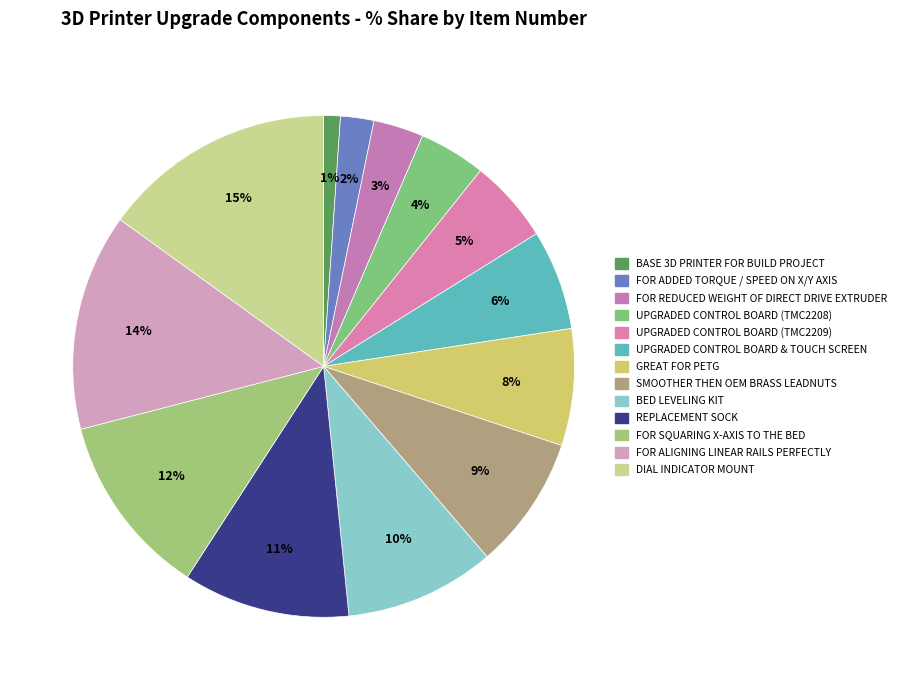

How many slices are in this pie chart?

13